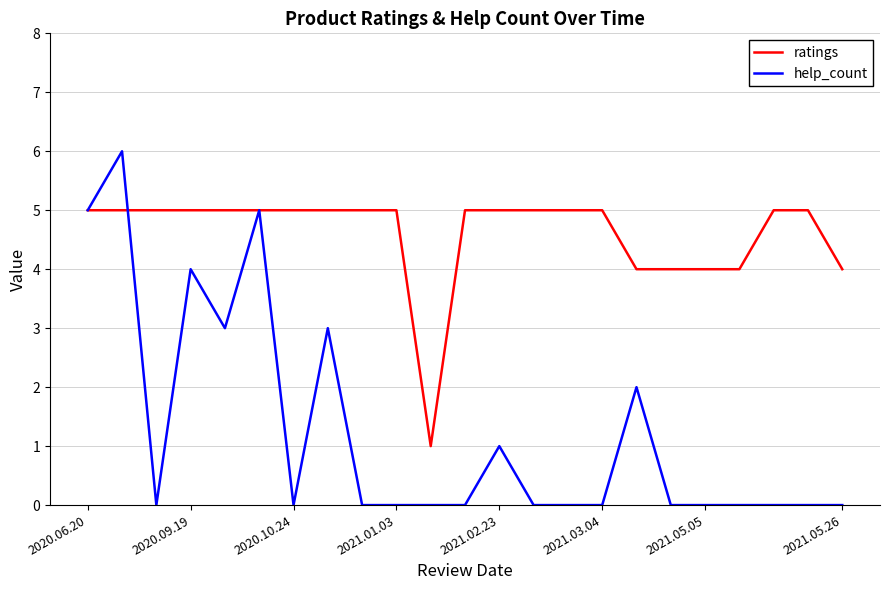

Does the chart have visible grid lines?

Yes